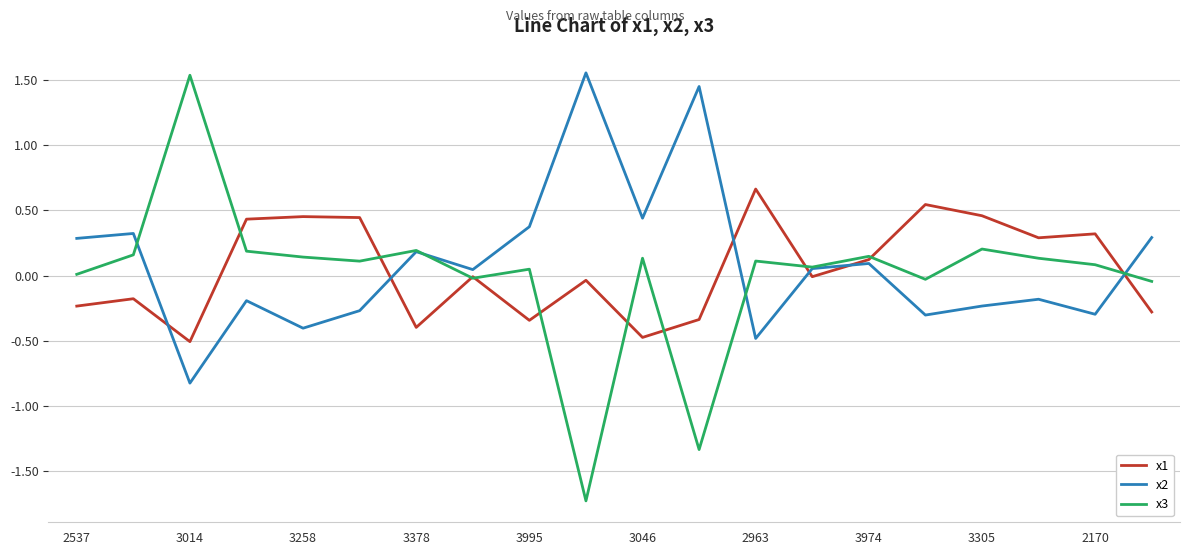

Which series has the largest range (max minus min)?

x3